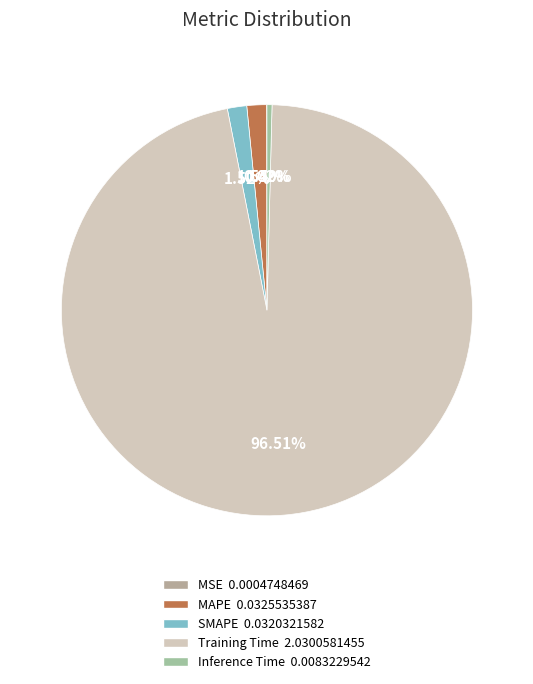

What is the smallest slice in the pie chart?

MSE